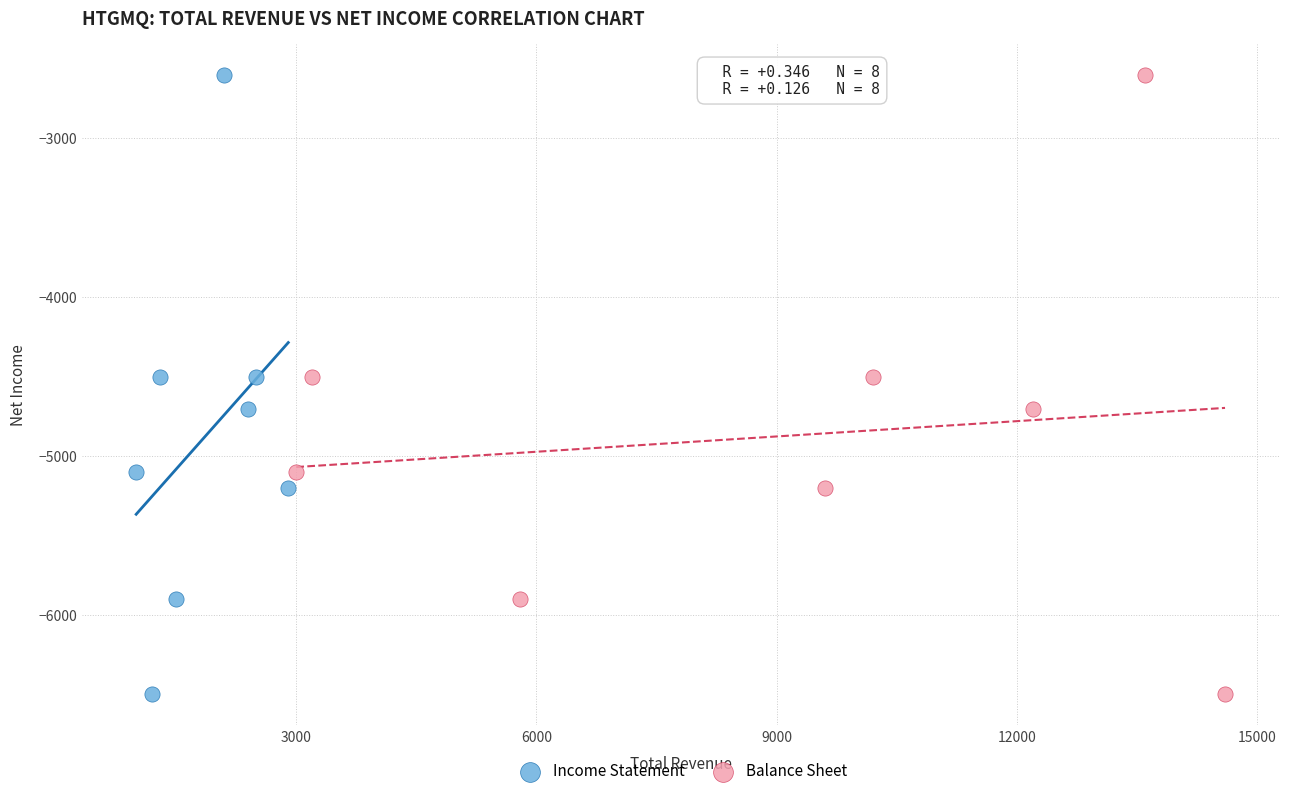

What are all the series names shown in the legend?

Income Statement, Balance Sheet